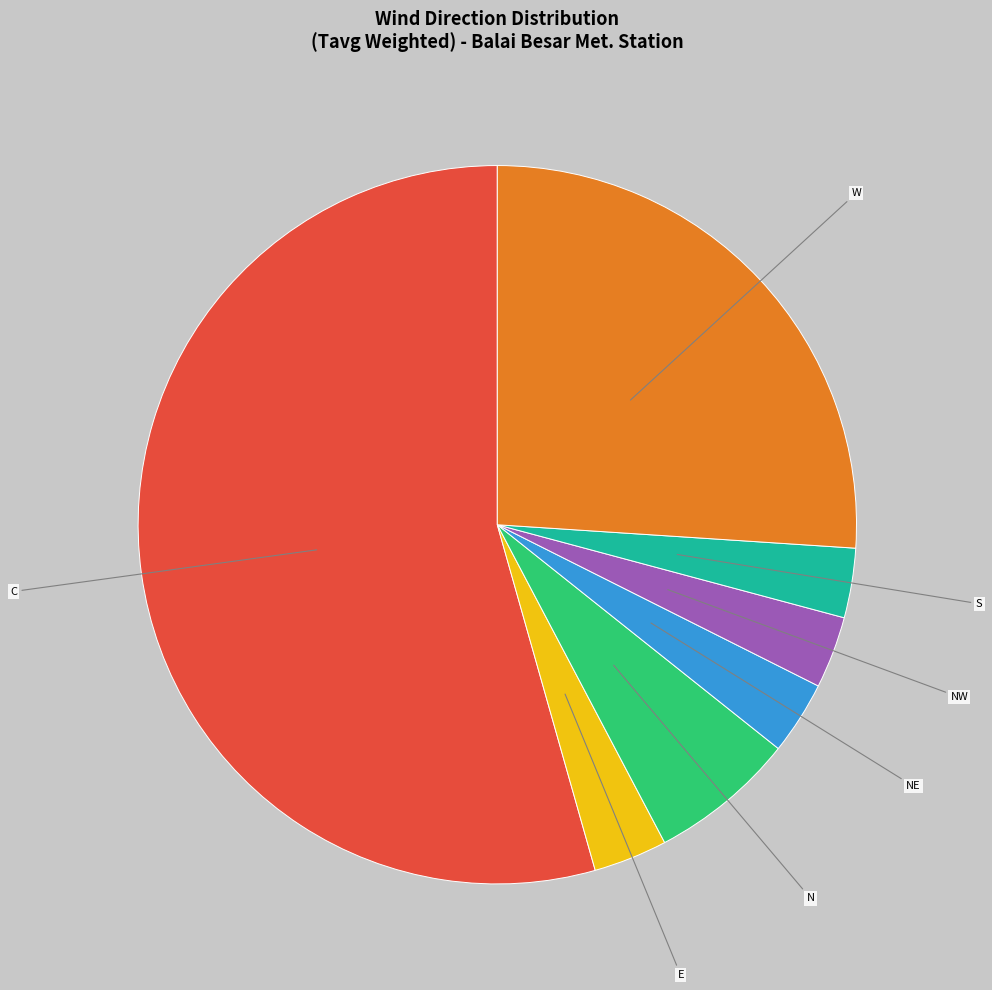

How many slices are in this pie chart?

7